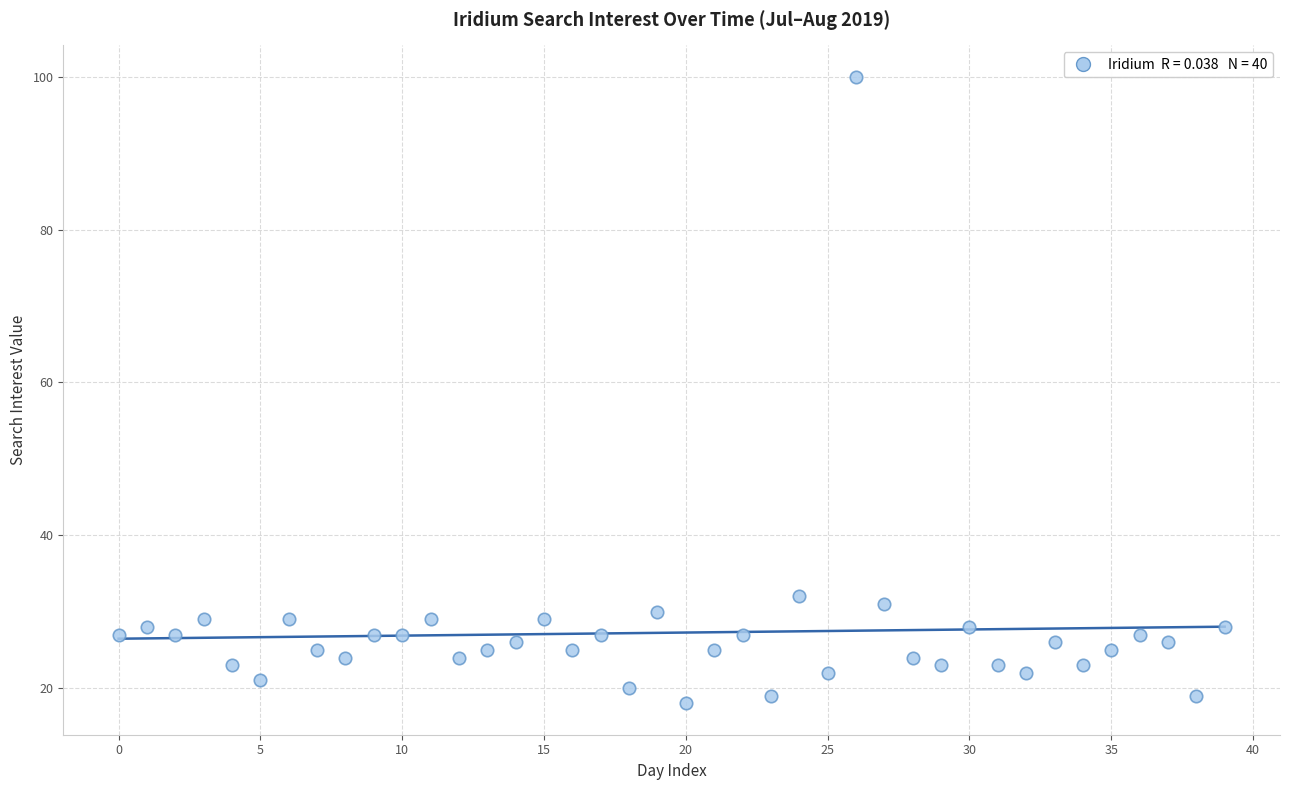

What Y value in the scatter plot is closest to 59?

32